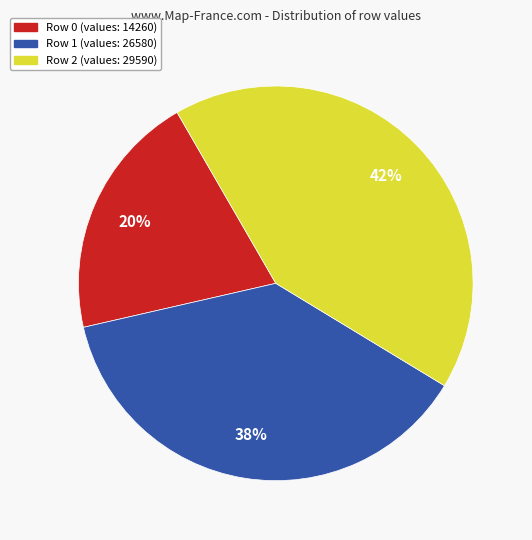

Count the number of slices in the pie.

3